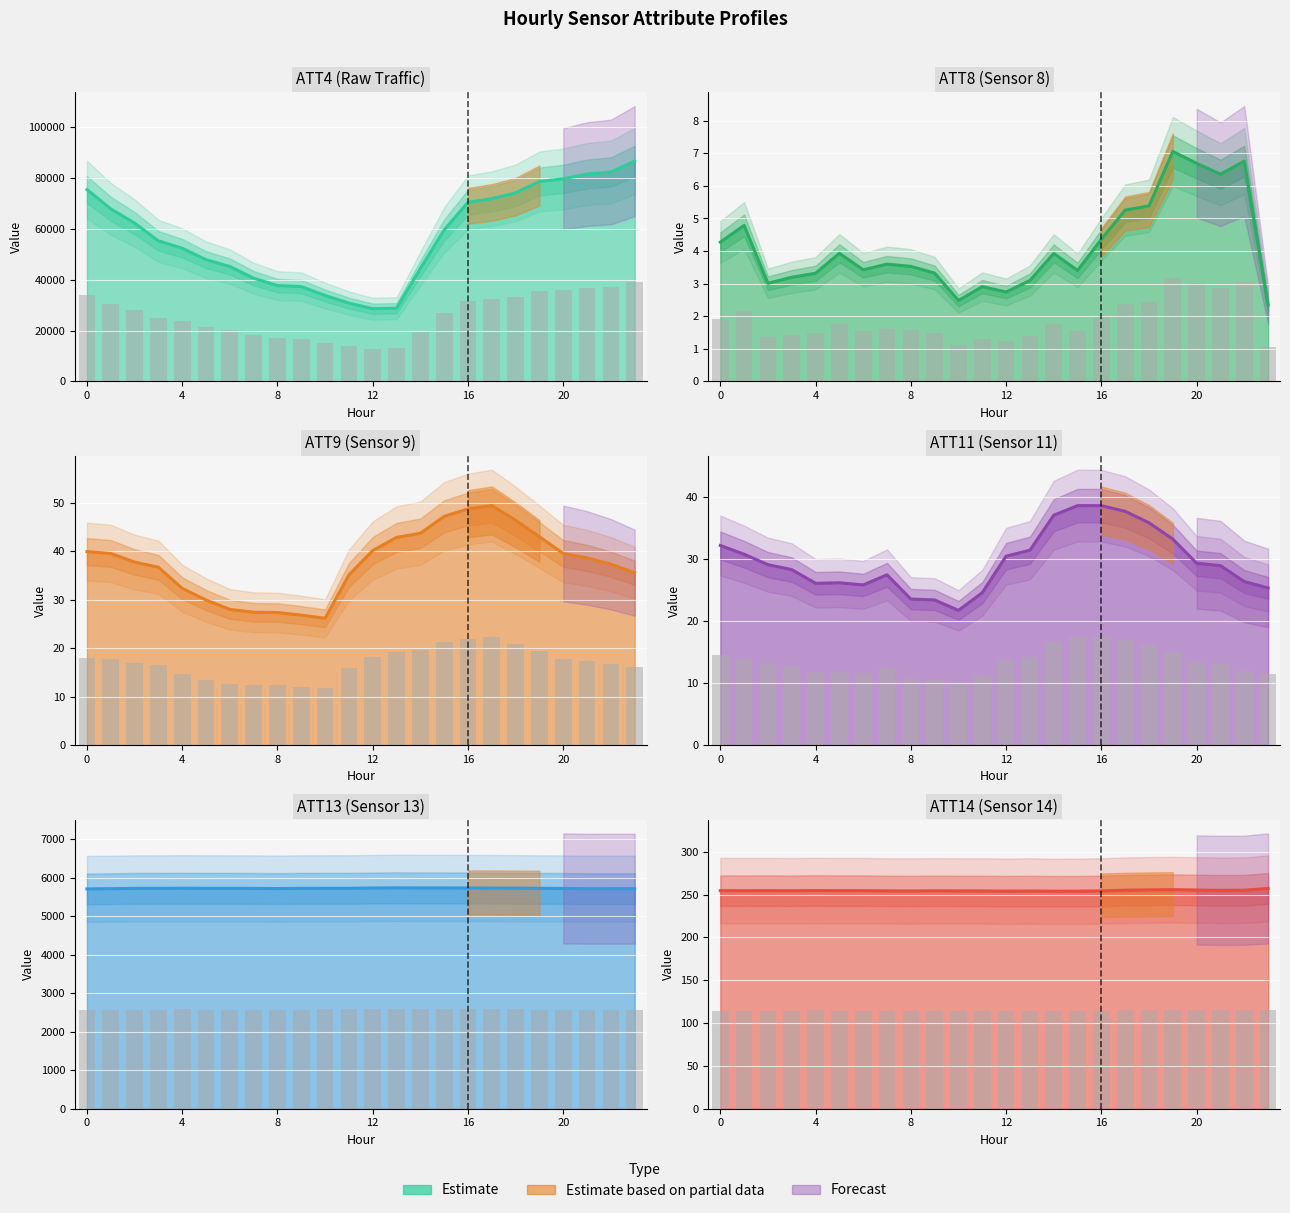

At which label does ATT8 reach its minimum?

23